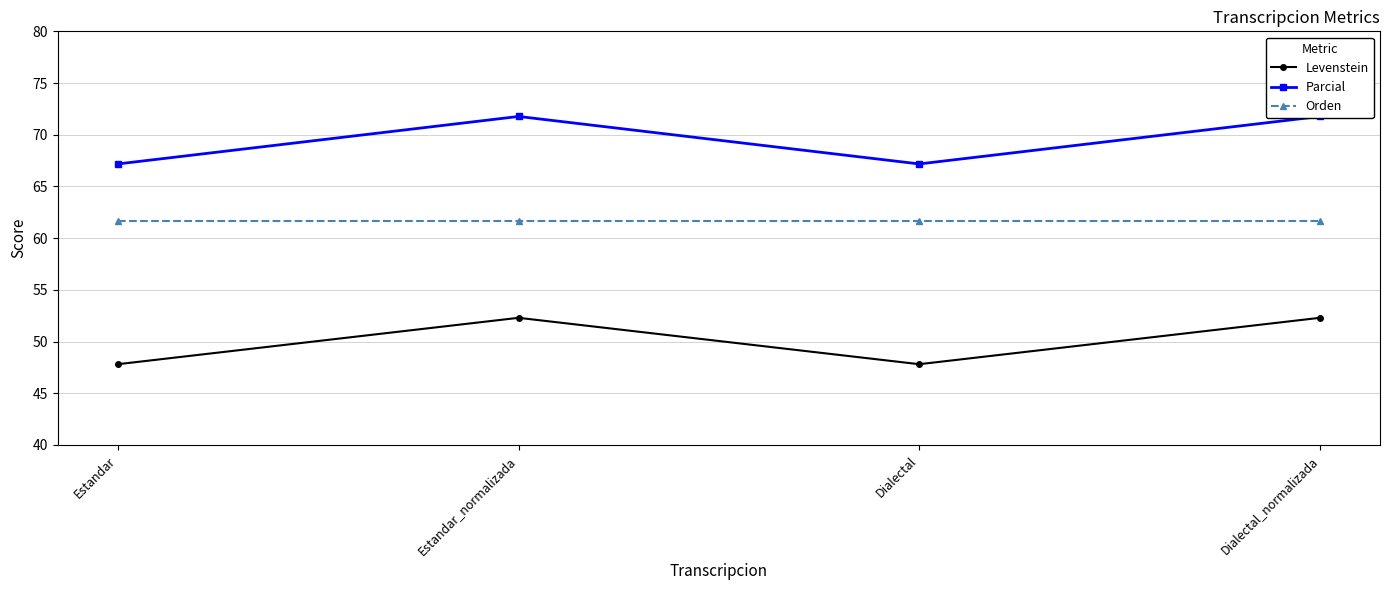

What is the lowest value of the Orden series?

61.7